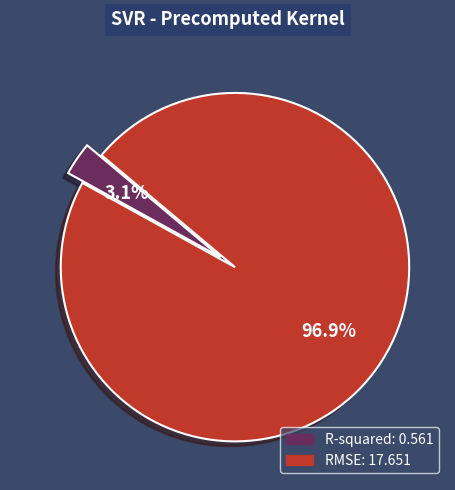

Which has a higher value, RMSE or R-squared?

RMSE